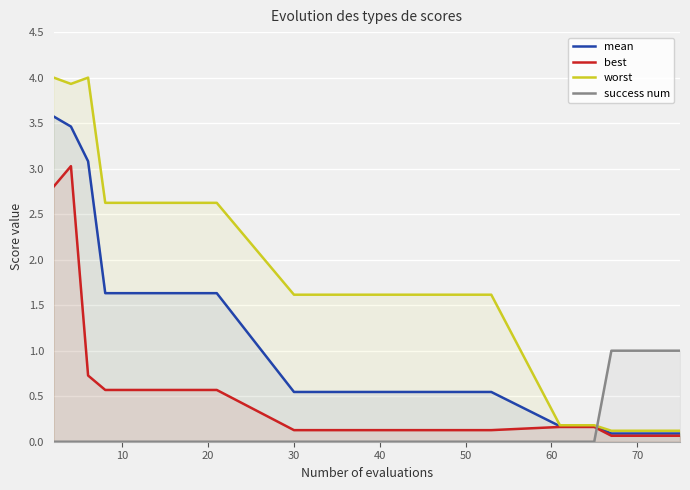

Rank the series by their average value, from highest to lowest.

worst, mean, best, success num